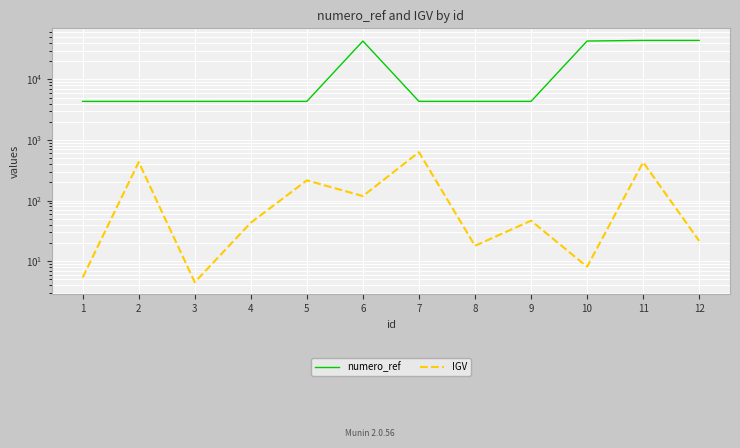

What is the average value of the numero_ref series?

17399.8